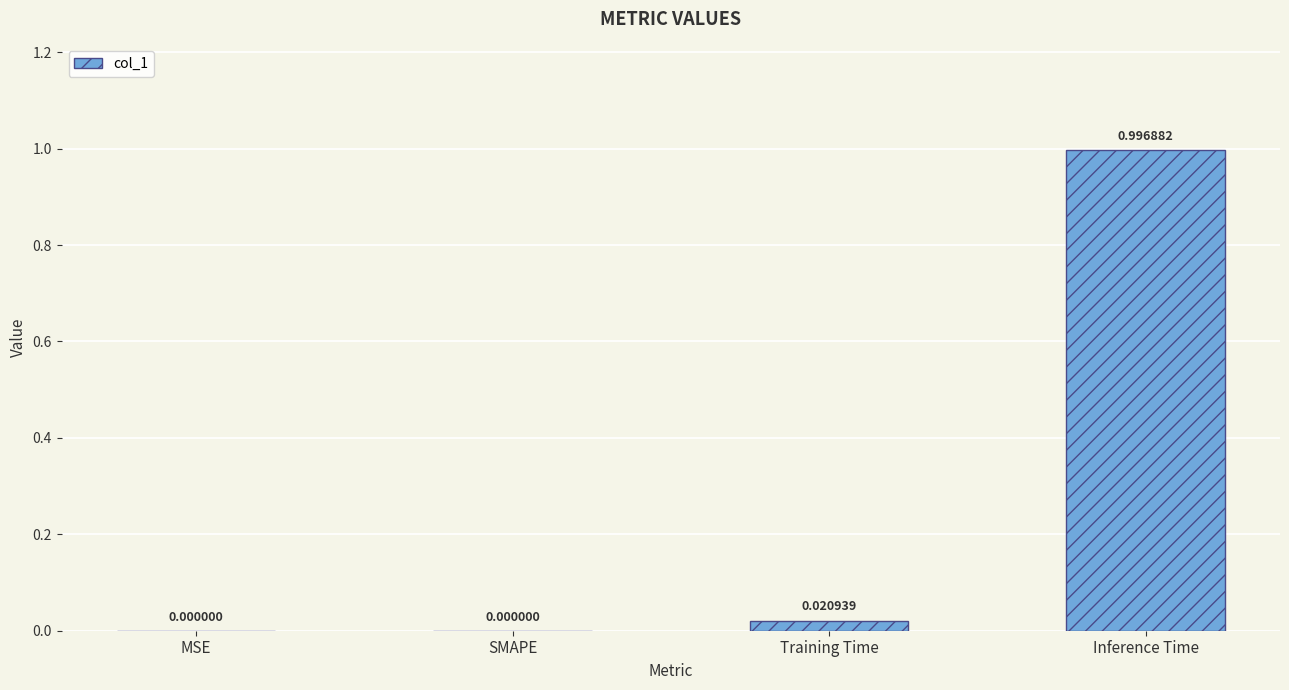

Is it true that the value at MSE is -0.5?

False